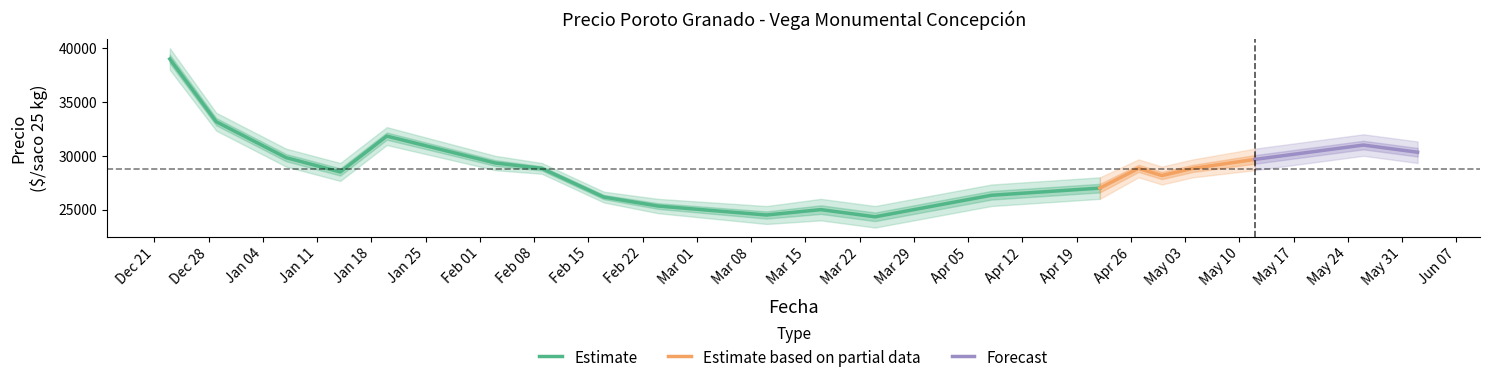

What is the maximum value for Estimate?

39000.0